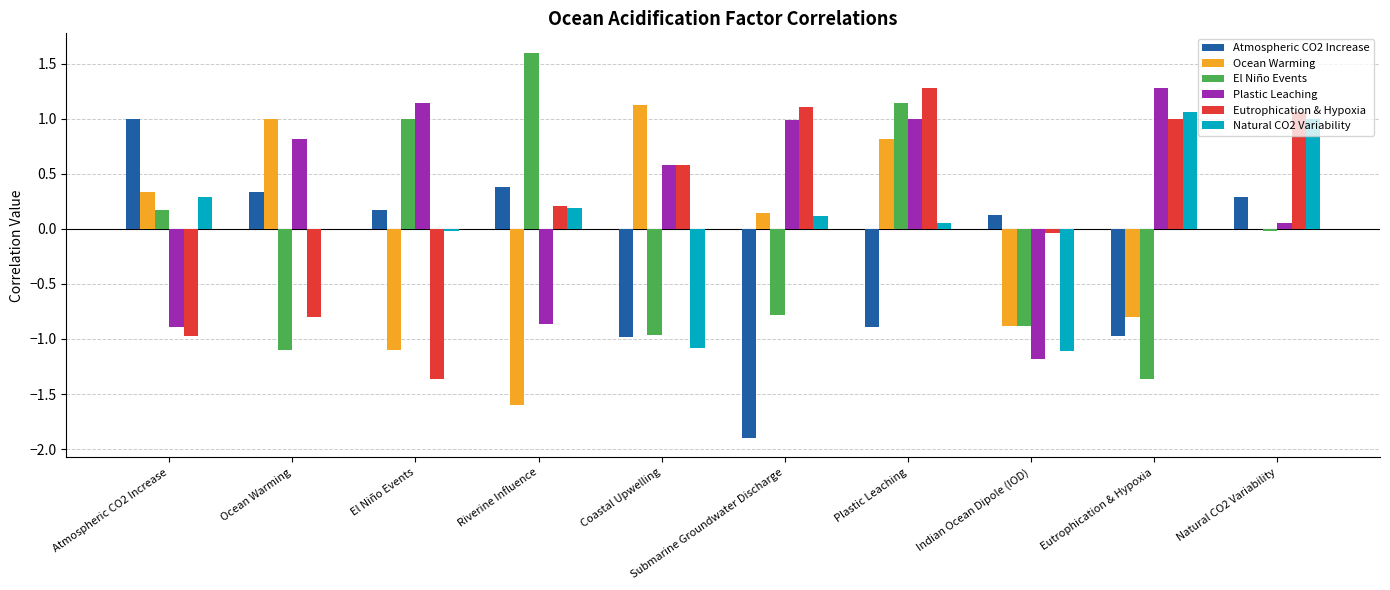

Read the El Niño Events value at Submarine Groundwater Discharge.

-0.8